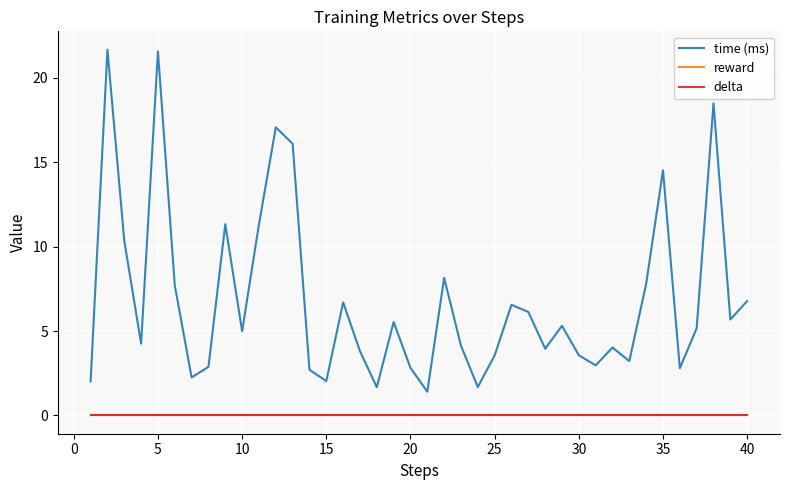

Does the chart display data point markers on the line(s)?

No